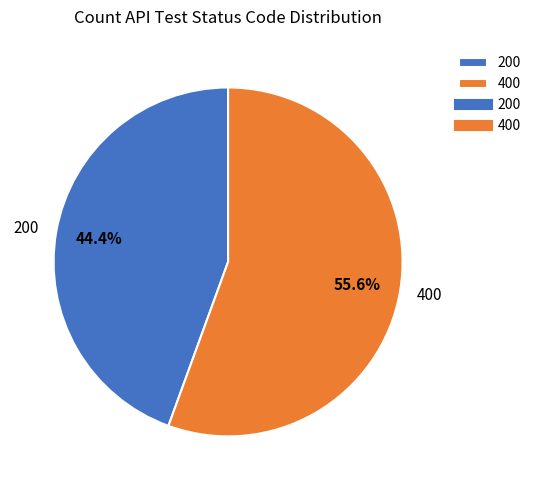

Is there any slice that represents more than half of the pie?

Yes